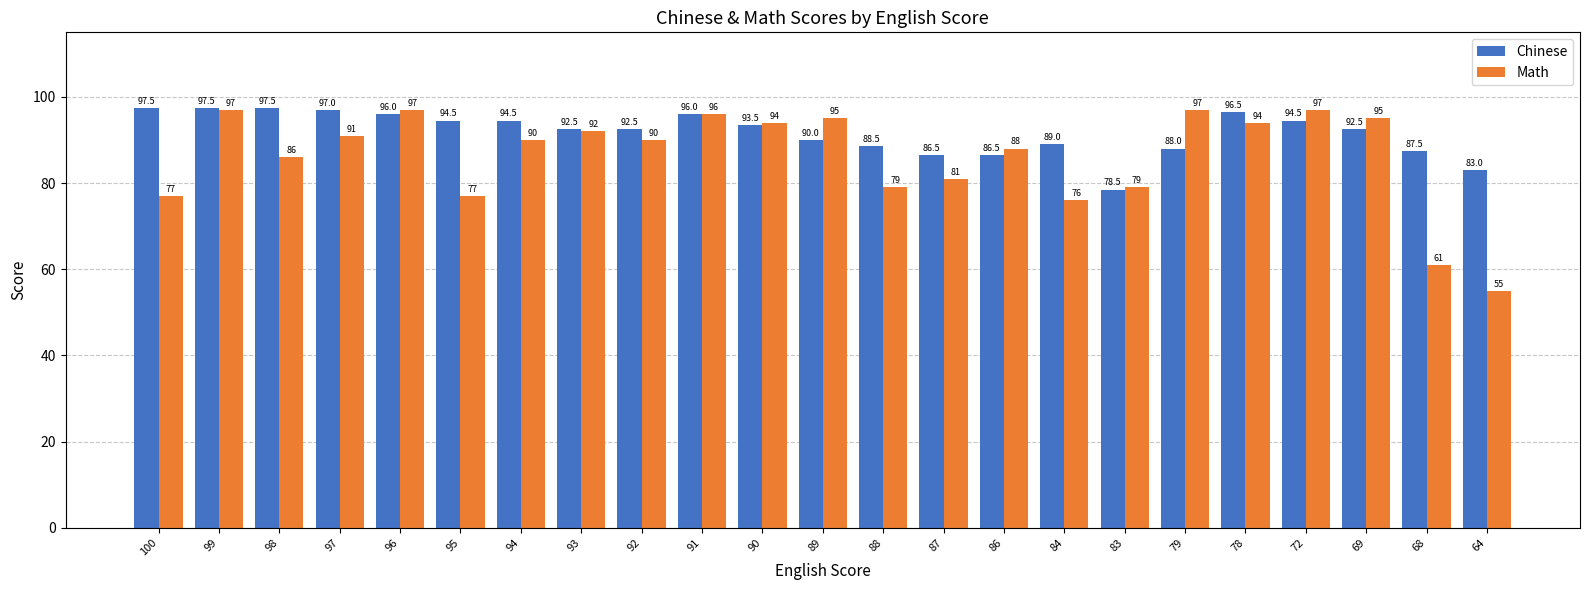

Rank the series by their maximum value, from lowest to highest.

Math, Chinese